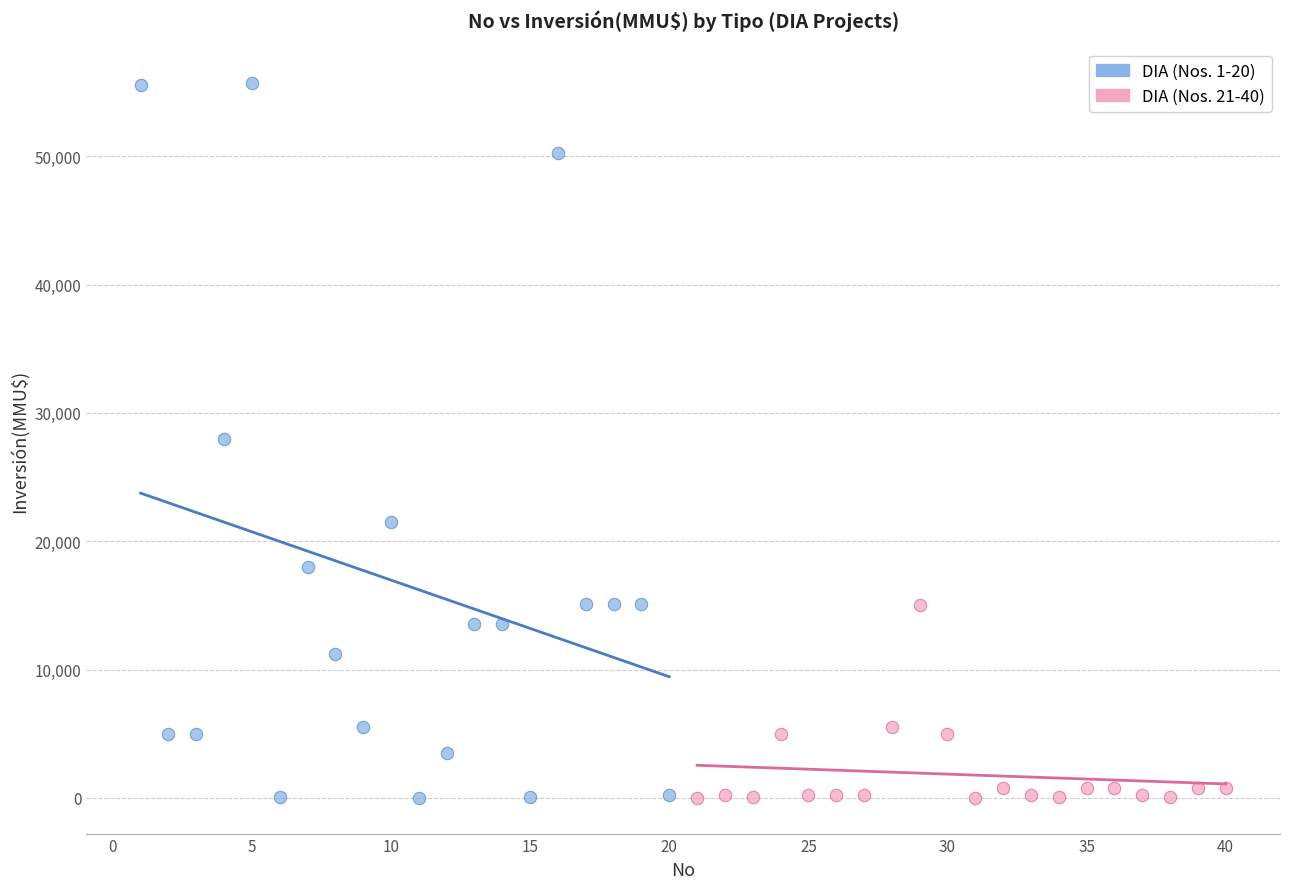

Which series has the widest spread of Y values?

DIA (Nos. 1-20)